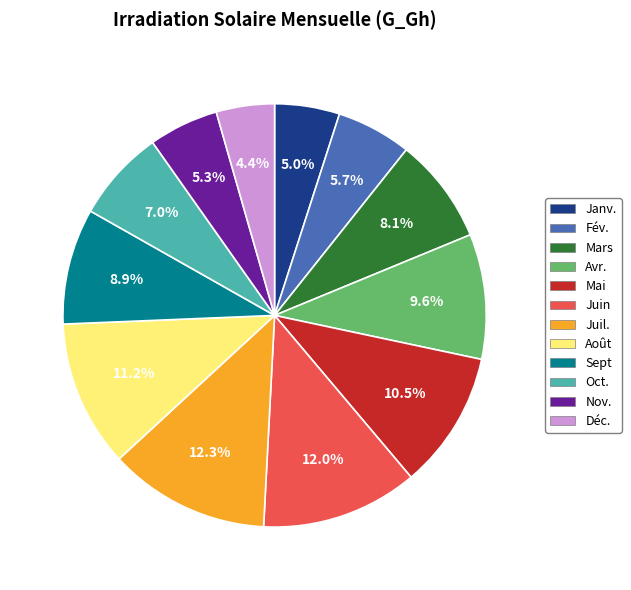

What percentage is the Fév. slice, to the nearest percent?

6%